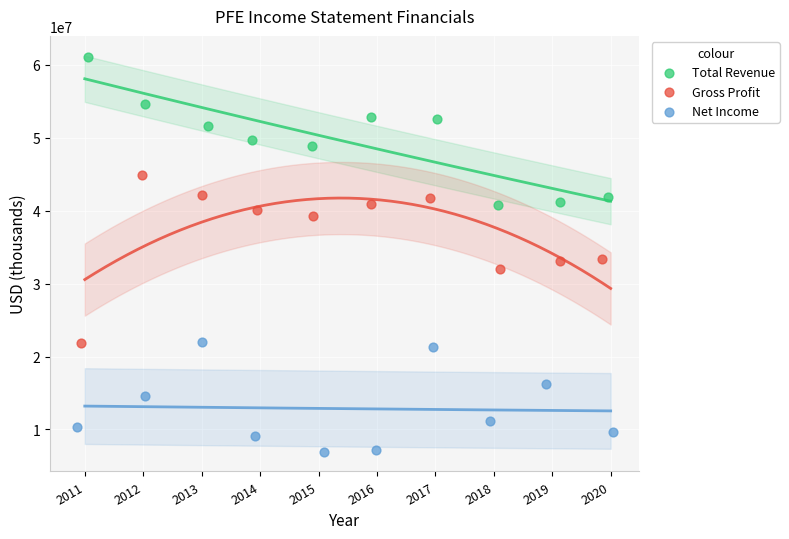

Which series contains the highest Y value?

Total Revenue